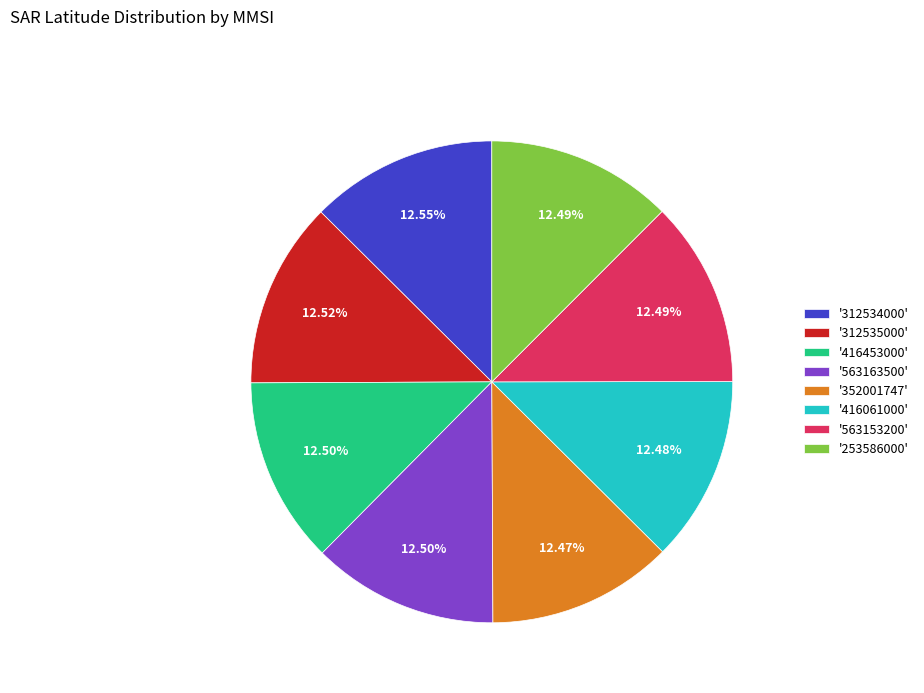

Do '563153200' and '253586000' together represent more than half of the pie?

No